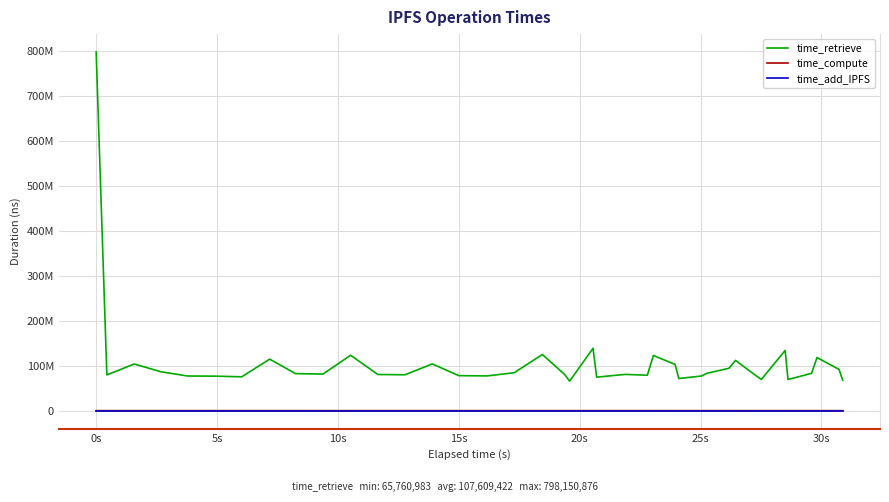

What are all the series names shown in the legend?

time_retrieve, time_compute, time_add_IPFS